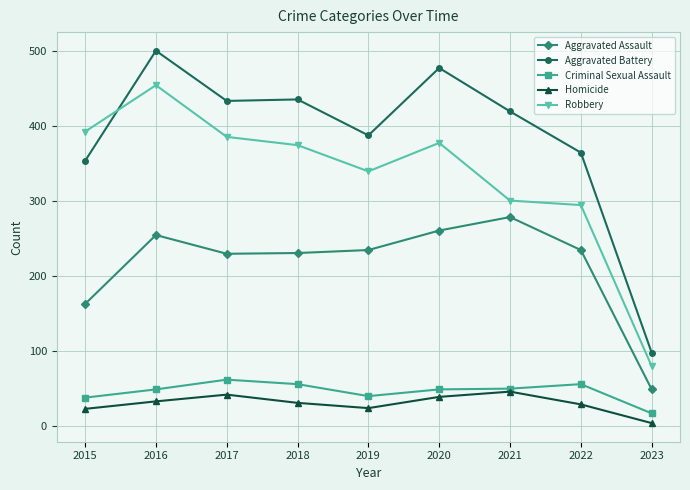

What is the sum of all Aggravated Assault values?

1938